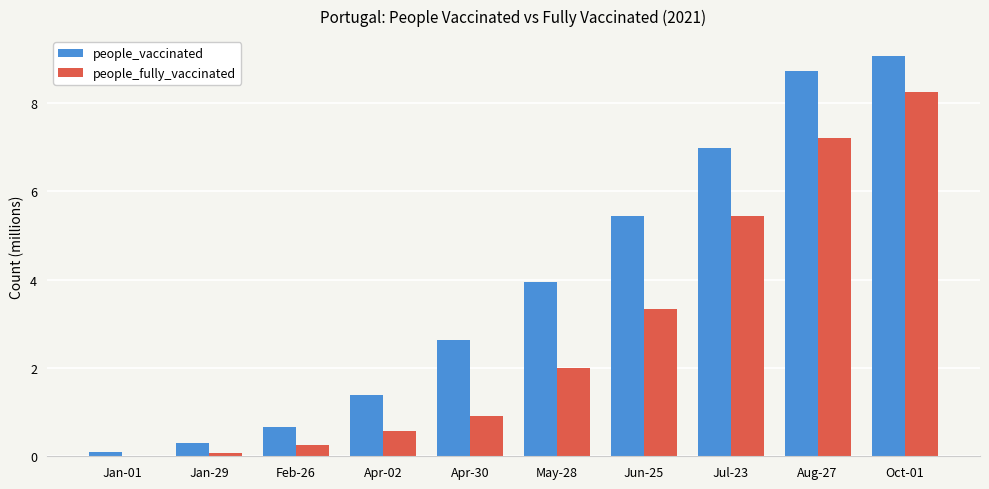

Count the number of data series in this chart.

2